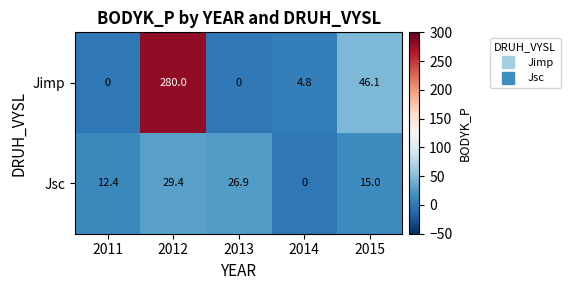

Reading left to right, extract all data points from this chart.

Jimp: 2011=0.0	2012=280.0	2013=0.0	2014=4.8	2015=46.1
Jsc: 2011=12.4	2012=29.4	2013=26.9	2014=0.0	2015=15.0